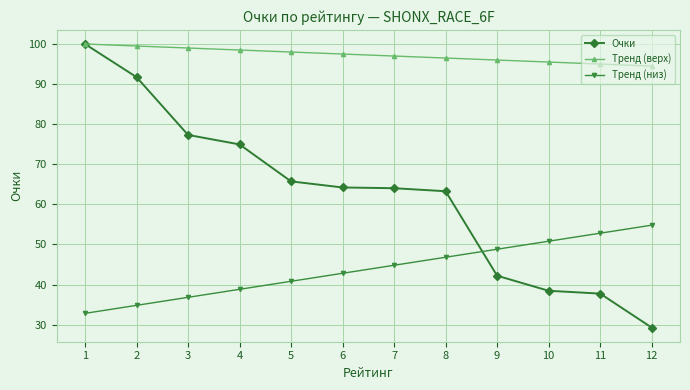

The Тренд (верх) series shows 137.8 at 6. True or false?

False